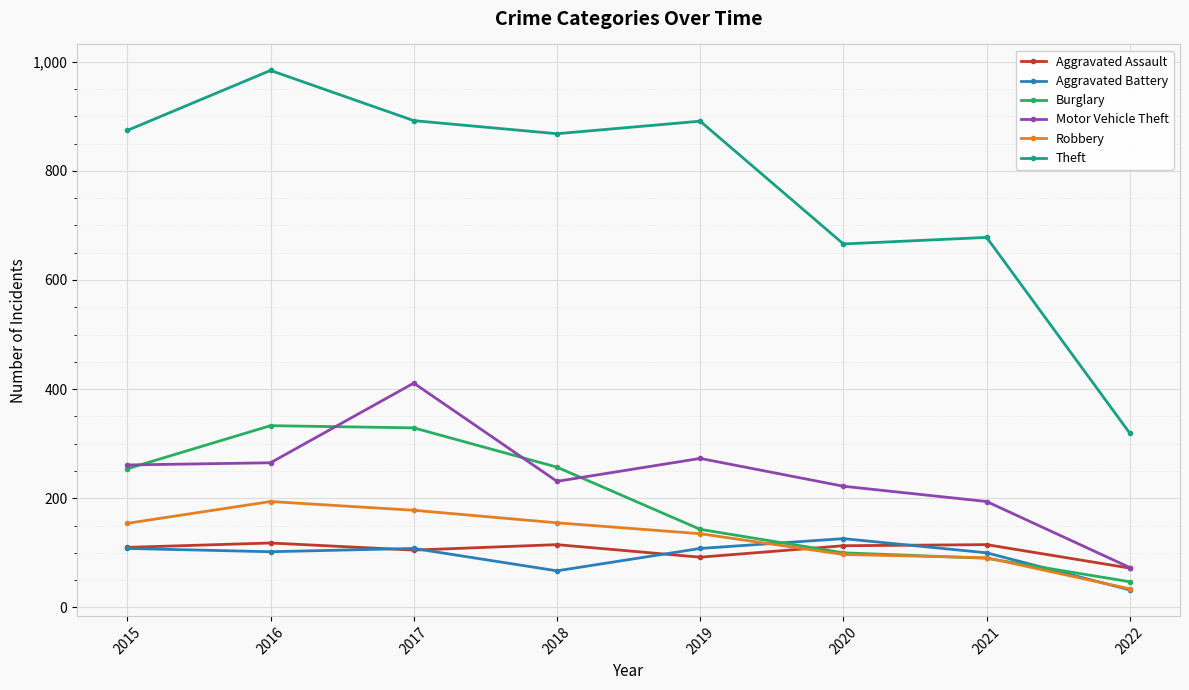

True or false: Motor Vehicle Theft has a value of 26 at 2022.

False